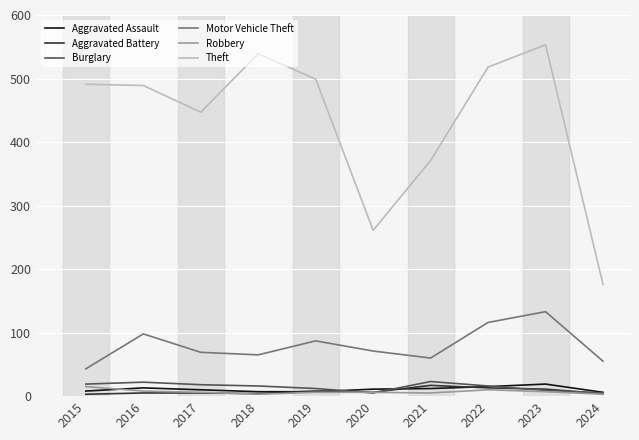

Which category has the highest value across all series?

2023